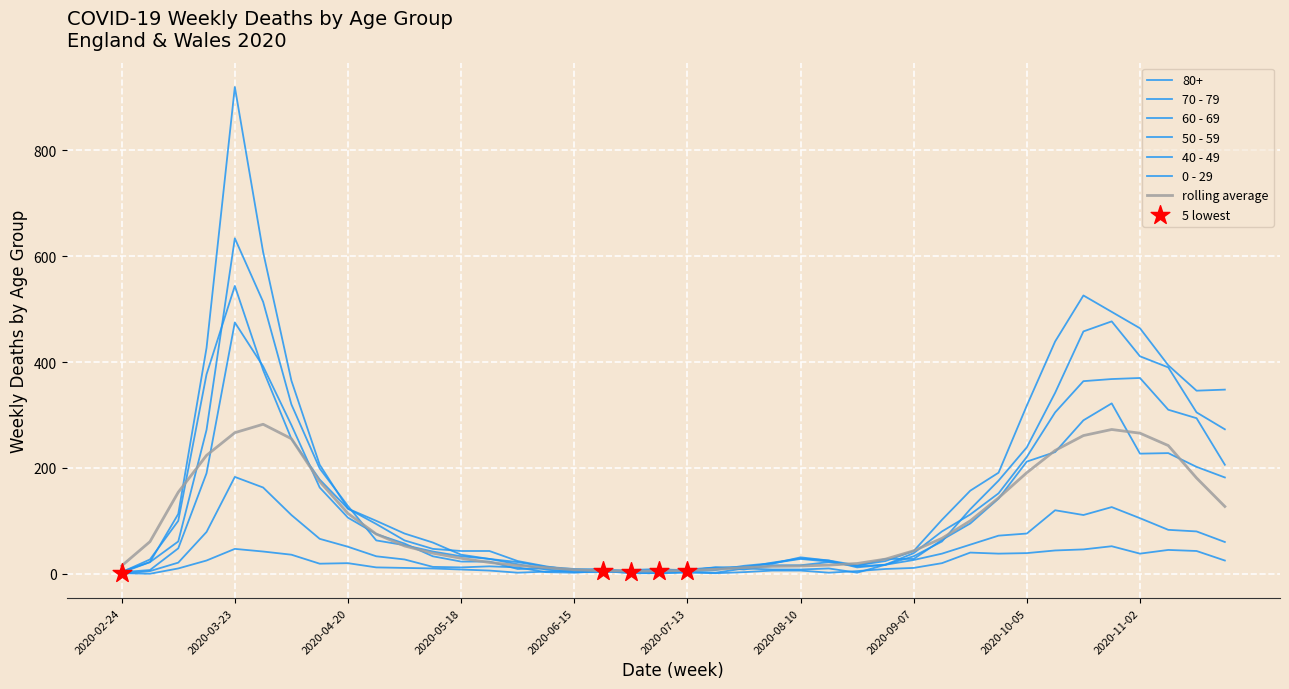

What is the total value across all series at 2020-10-19?

1795